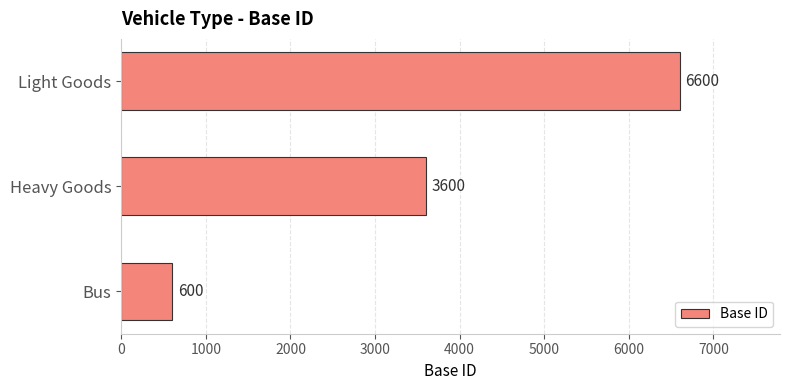

Is it true that the value at Heavy Goods is 3600?

True